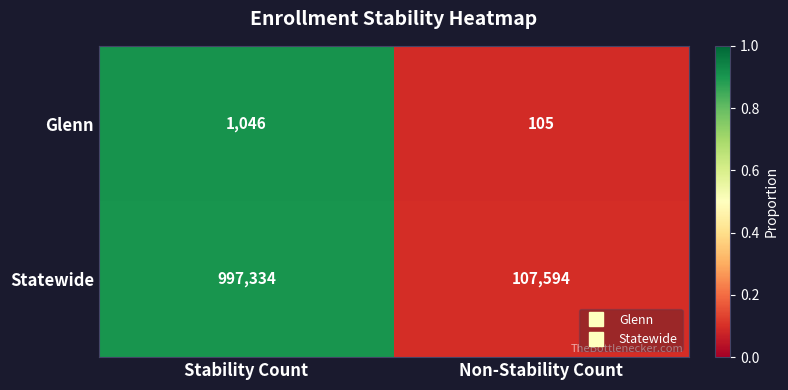

At which category does the chart reach its minimum across all series?

Non-Stability Count